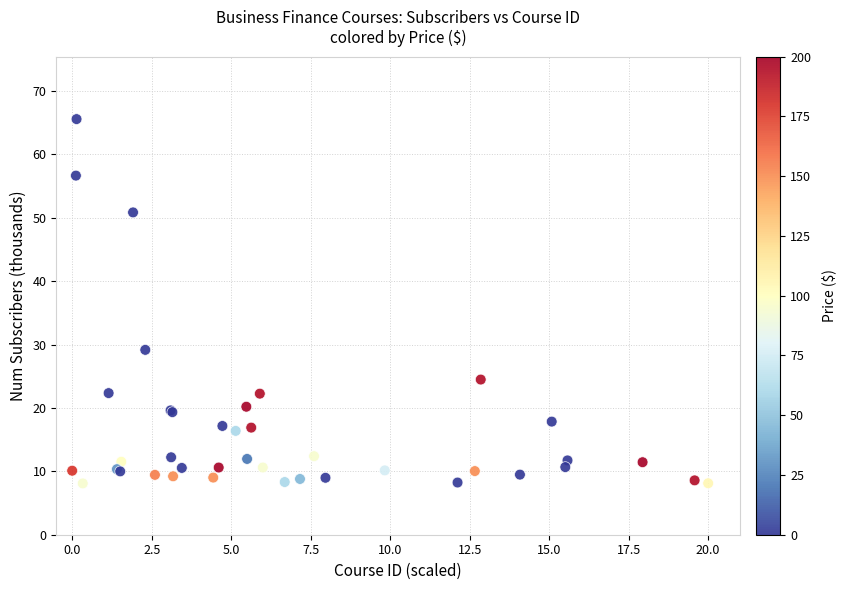

What Y value in the scatter plot is closest to 36?

29.2